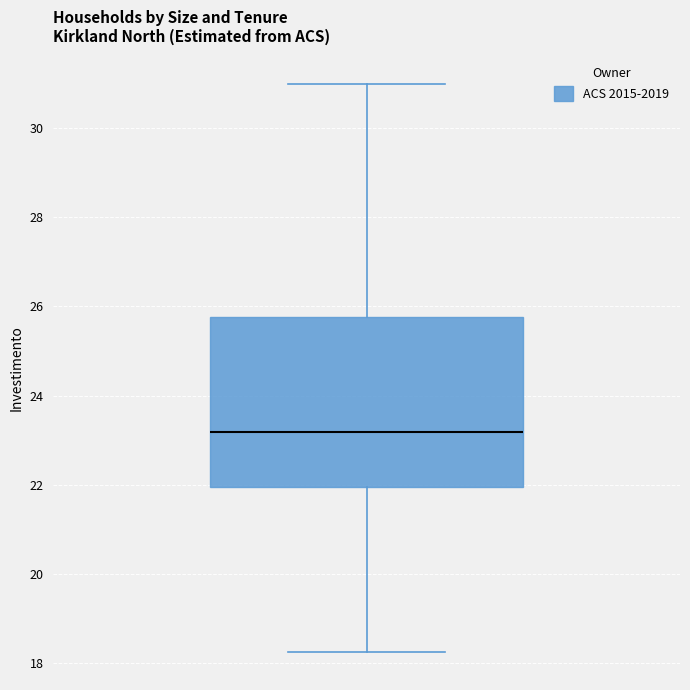

Read this box plot against the y-axis: the position of the median line, the range covered by the box, and the ends of both whiskers. The values are not printed on the chart, so give them approximately, as read against the axis.

median 23.2, box 22.0 to 25.8, whiskers 18.2 to 31.0